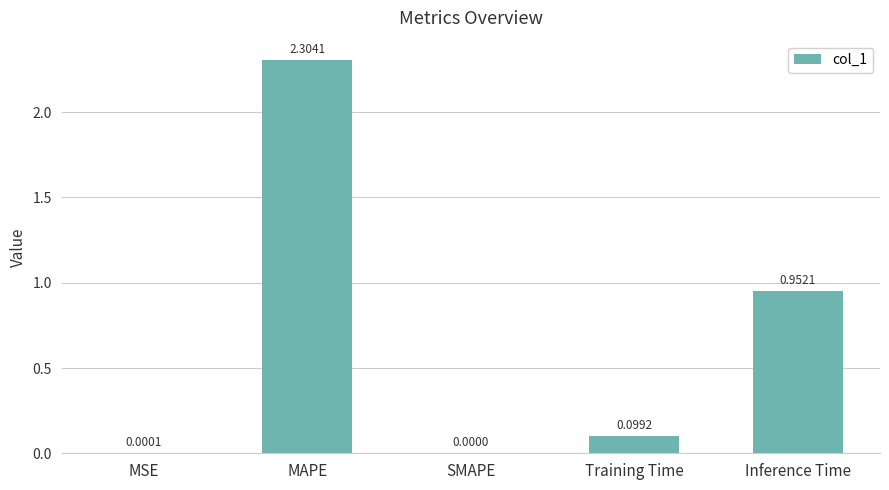

Does the chart contain stacked bars?

No